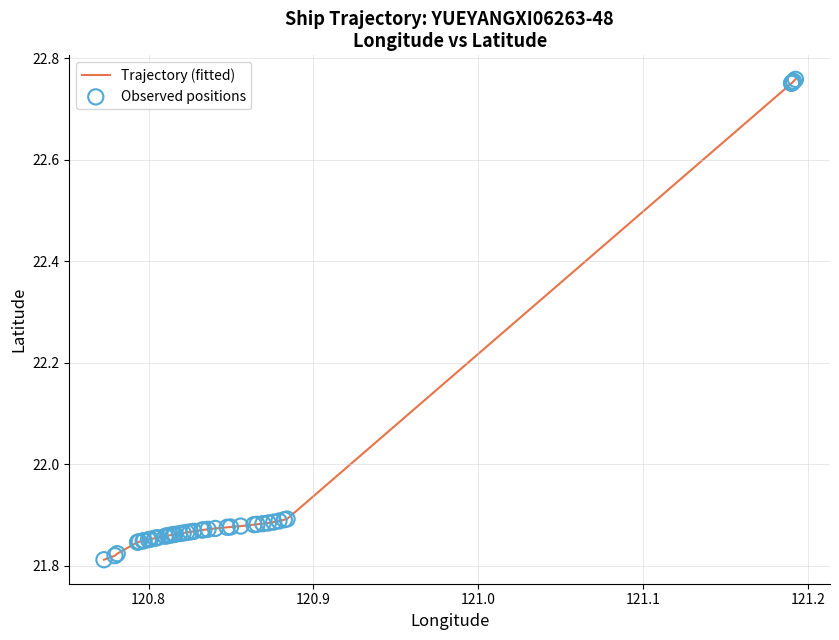

What is the difference between the maximum and minimum values?

0.9